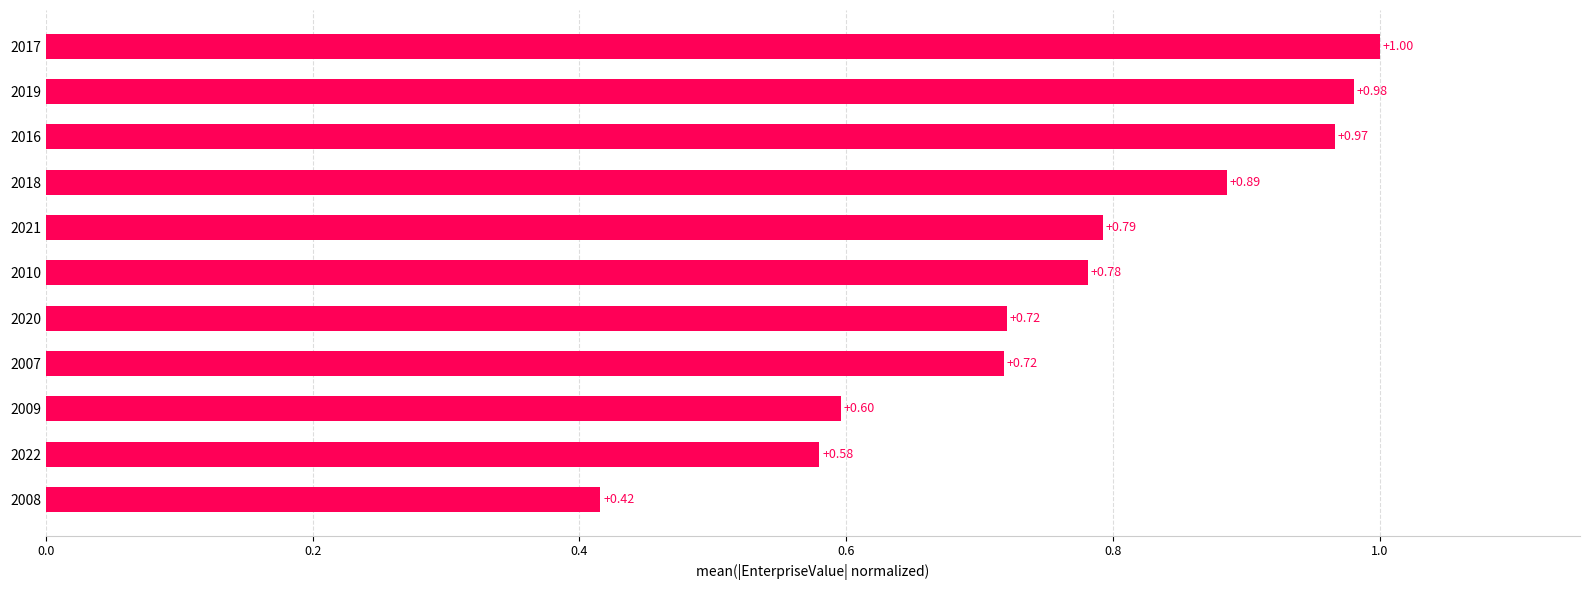

What is the sum of all values?

8.4